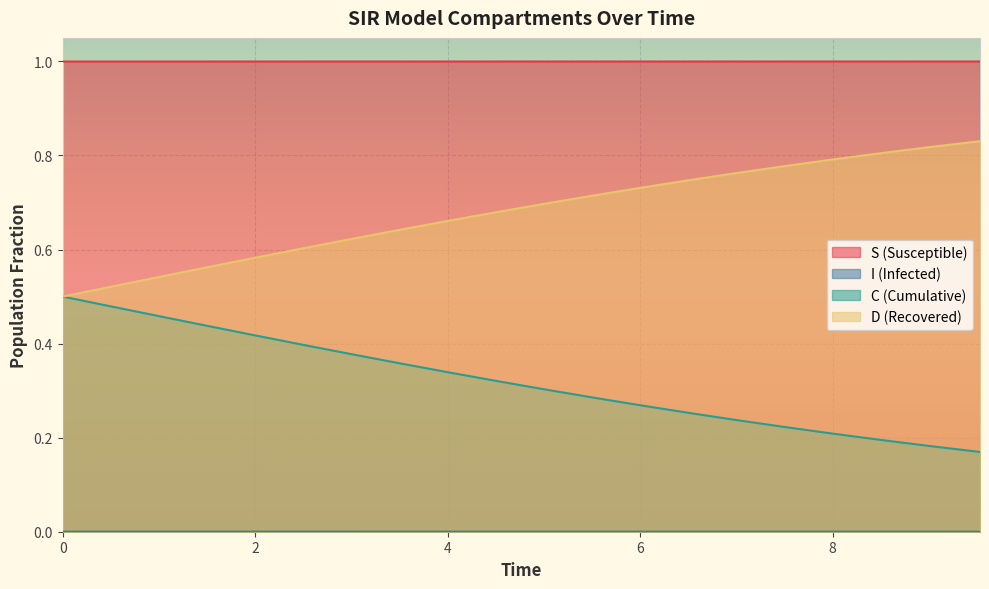

What is the maximum value shown in the chart?

1.0